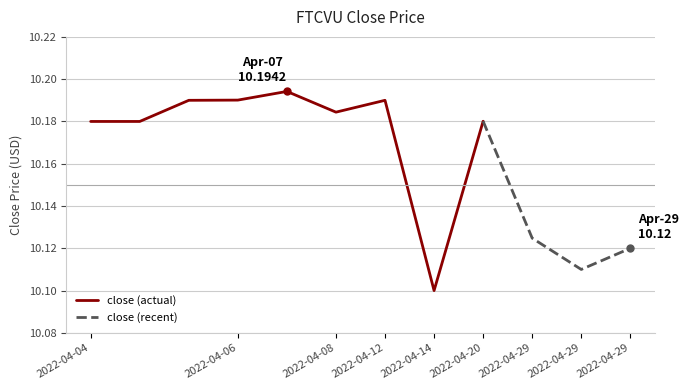

What is the approximate value at 2022-04-29 19:55?

10.1